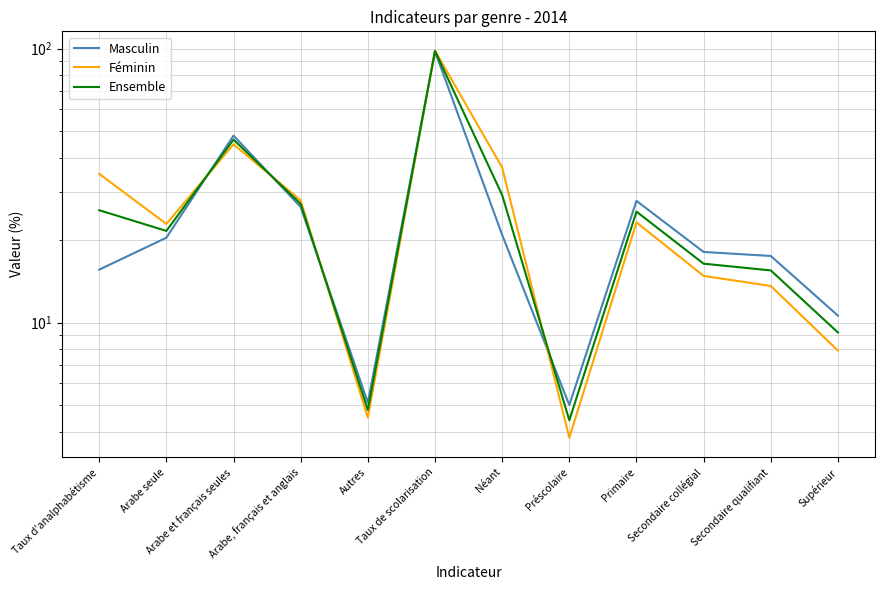

Reading left to right, what are all the values shown in this chart?

Masculin: Taux d'analphabétisme=15.6	Arabe seule=20.4	Arabe et français seules=48.1	Arabe, français et anglais=26.4	Autres=5.1	Taux de scolarisation=97.6	Néant=20.9	Préscolaire=5.0	Primaire=27.8	Secondaire collégial=18.1	Secondaire qualifiant=17.5	Supérieur=10.6
Féminin: Taux d'analphabétisme=34.9	Arabe seule=22.9	Arabe et français seules=44.7	Arabe, français et anglais=27.9	Autres=4.5	Taux de scolarisation=98.2	Néant=36.8	Préscolaire=3.8	Primaire=23.2	Secondaire collégial=14.8	Secondaire qualifiant=13.6	Supérieur=7.9
Ensemble: Taux d'analphabétisme=25.7	Arabe seule=21.6	Arabe et français seules=46.5	Arabe, français et anglais=27.1	Autres=4.8	Taux de scolarisation=97.9	Néant=29.2	Préscolaire=4.4	Primaire=25.4	Secondaire collégial=16.4	Secondaire qualifiant=15.5	Supérieur=9.2